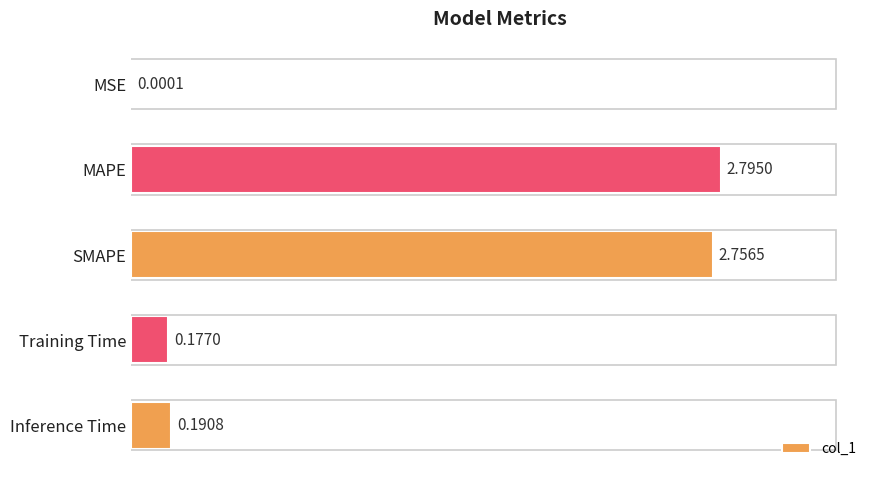

Which has a higher value, Training Time or Inference Time?

Inference Time